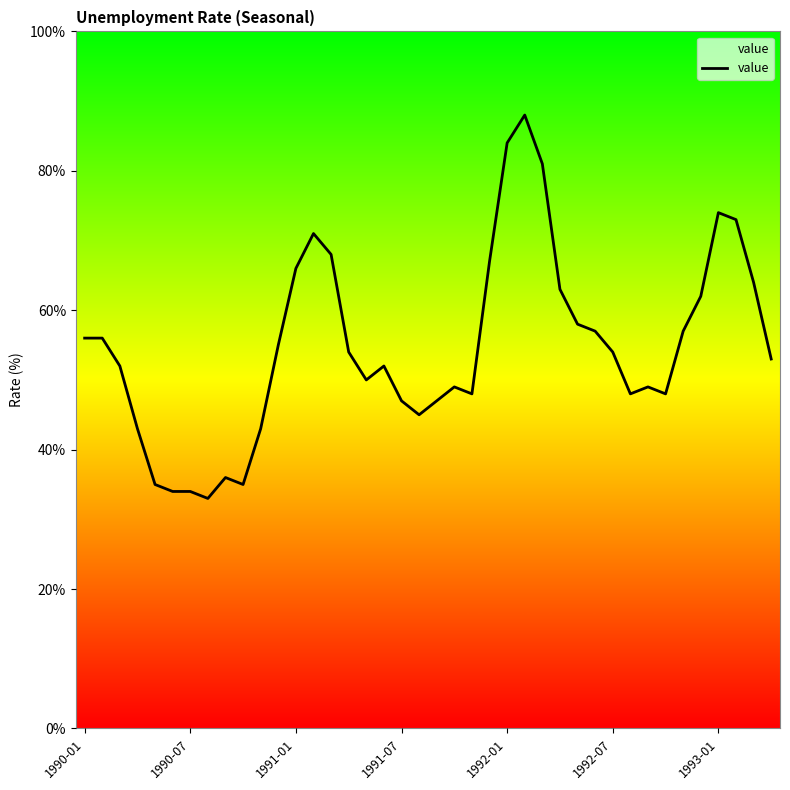

Is this an area chart (filled region under the line)?

Yes